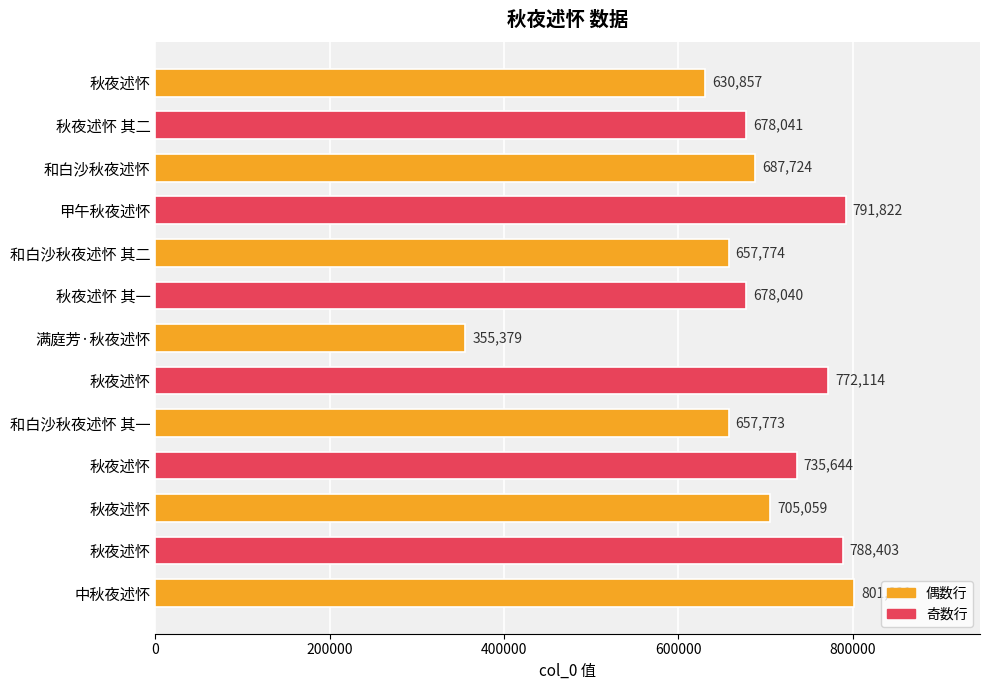

At which category does the chart reach its minimum across all series?

满庭芳·秋夜述怀